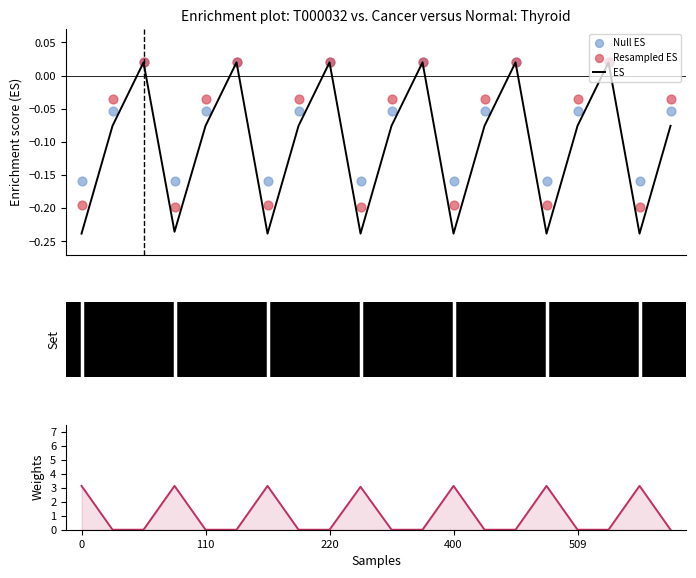

Which series has the widest spread of Y values?

Weights